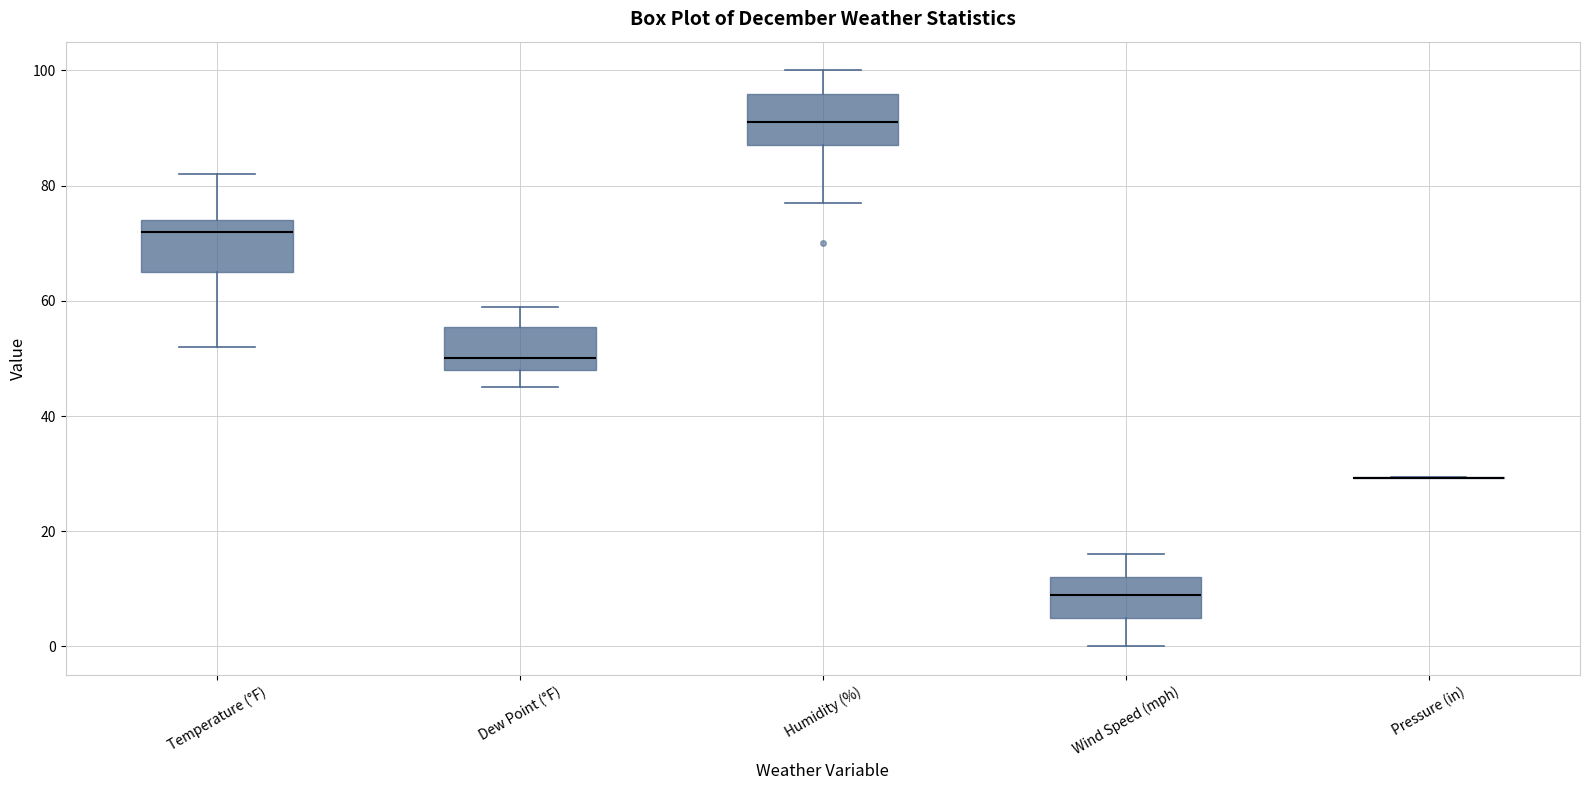

Where is the upper edge of the box for Dew Point (°F) on the y-axis? The values are not printed on the chart, so give them approximately, as read against the axis.

56